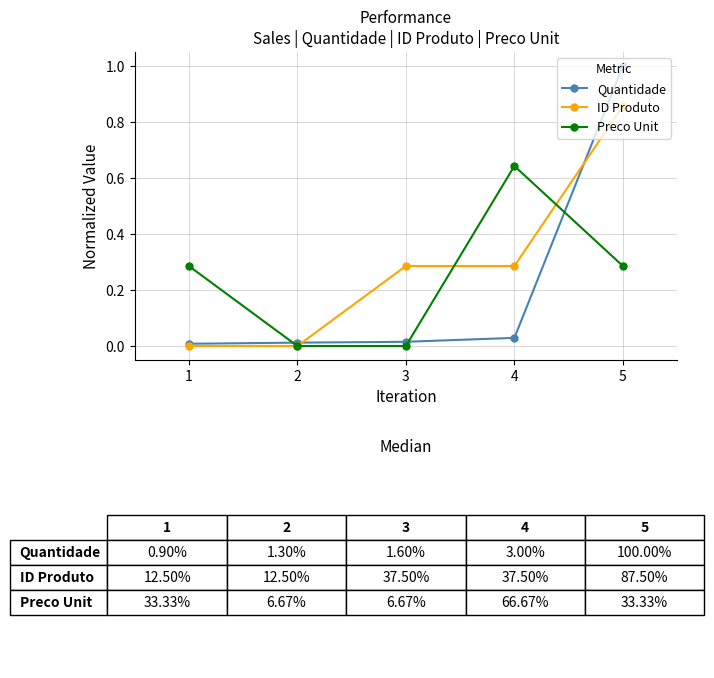

At which category is the sum across all series the highest?

5